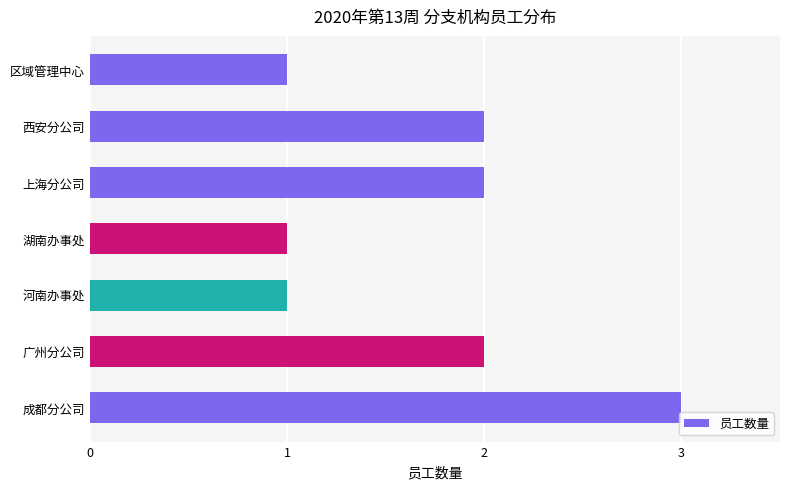

Reading bottom to top, transcribe all the data shown in this chart.

3	2	1	1	2	2	1